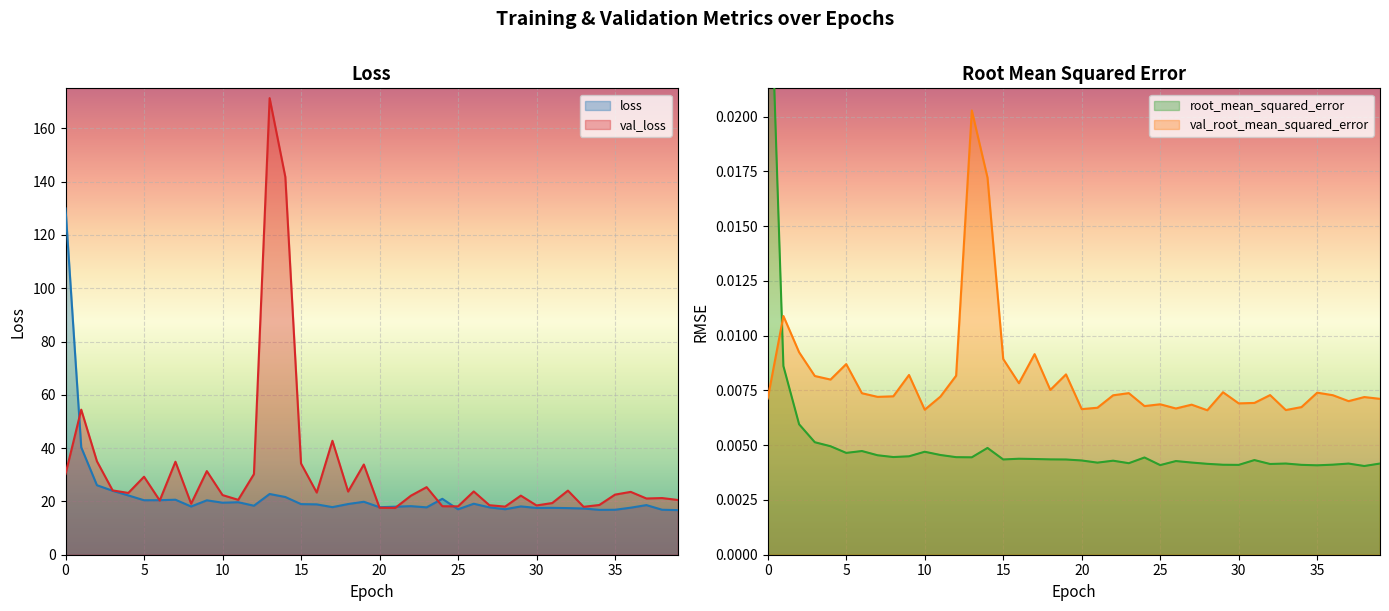

The val_root_mean_squared_error series shows 0.0 at 16. True or false?

True